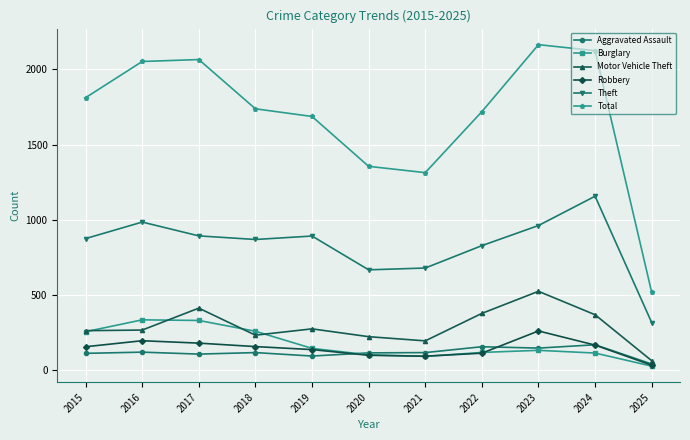

What are all the series names shown in the legend?

Aggravated Assault, Burglary, Motor Vehicle Theft, Robbery, Theft, Total